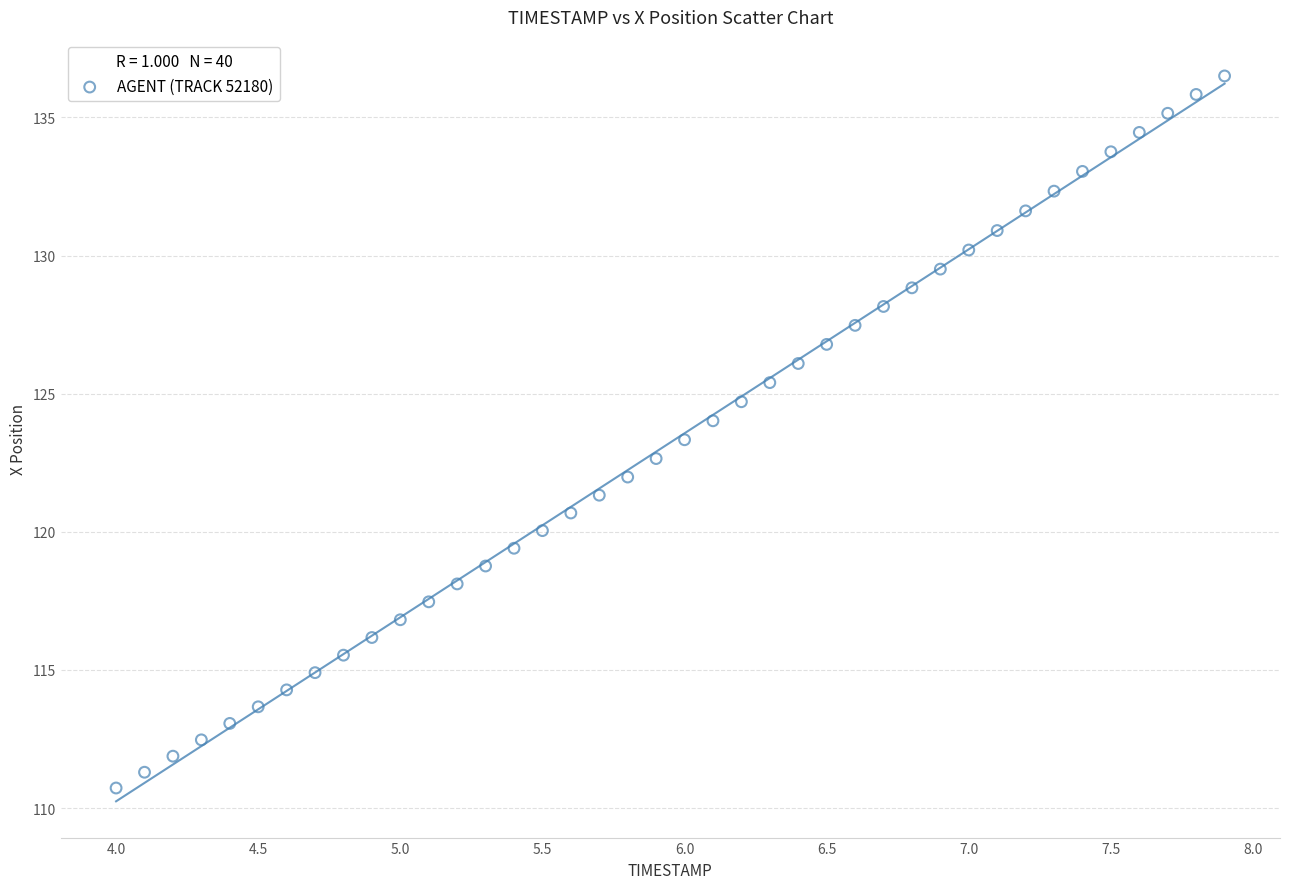

What is the range of Y values (max minus min)?

25.8